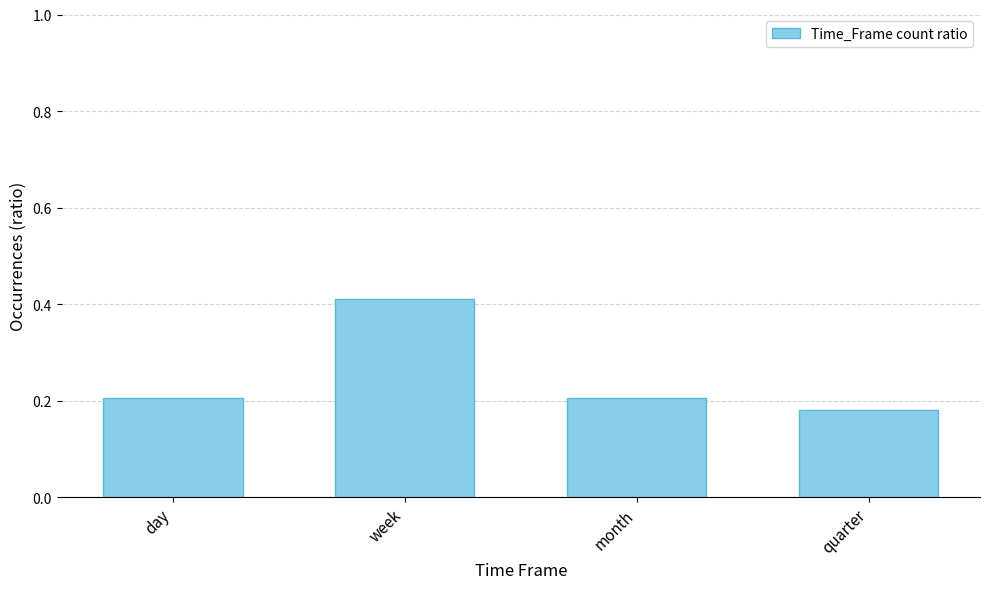

What position from the left is day?

1